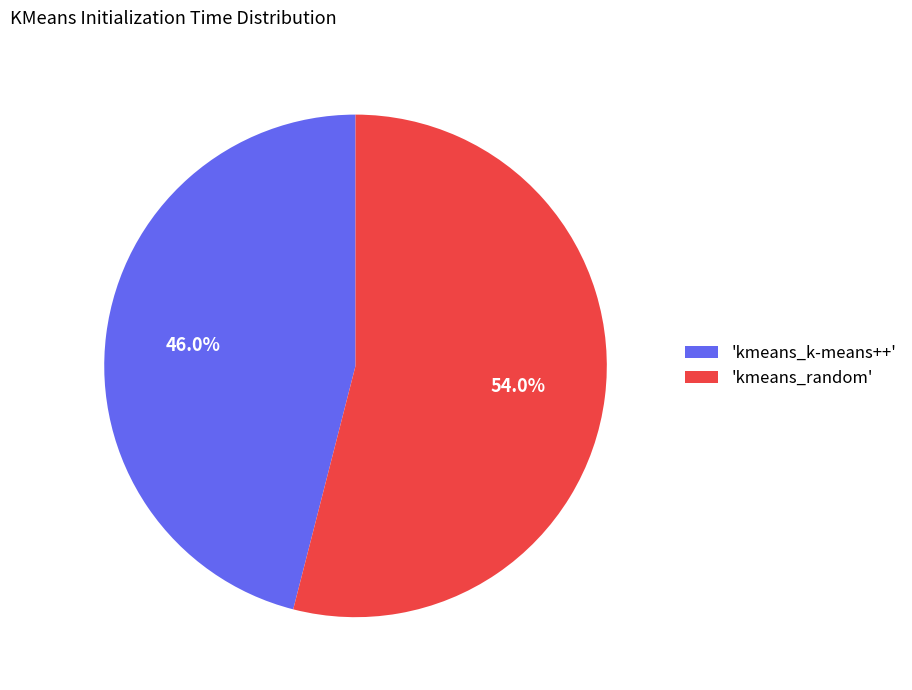

What is the largest slice in the pie chart?

'kmeans_random'